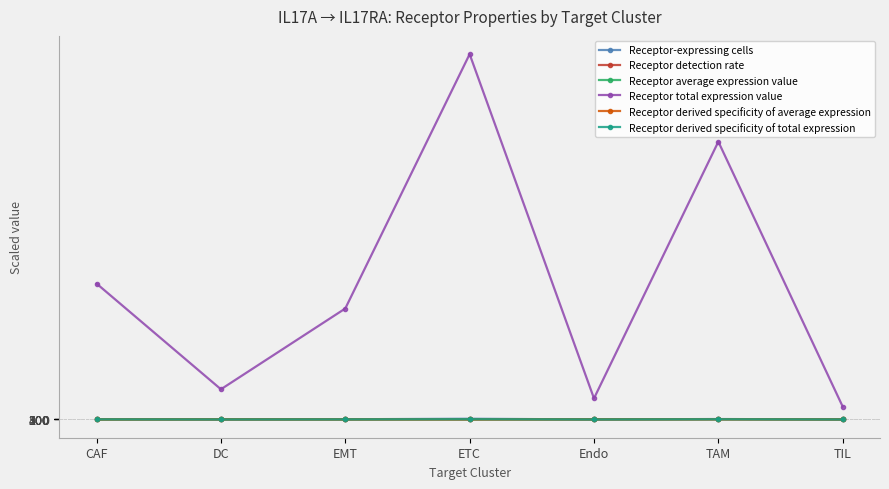

How many times do Receptor derived specificity of total expression and Receptor detection rate cross each other?

5